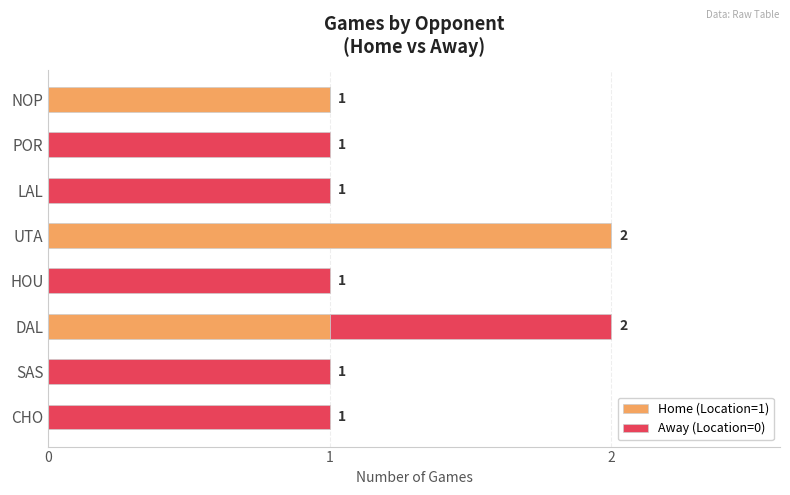

True or false: Home (Location=1) has a value of 0 at SAS.

True